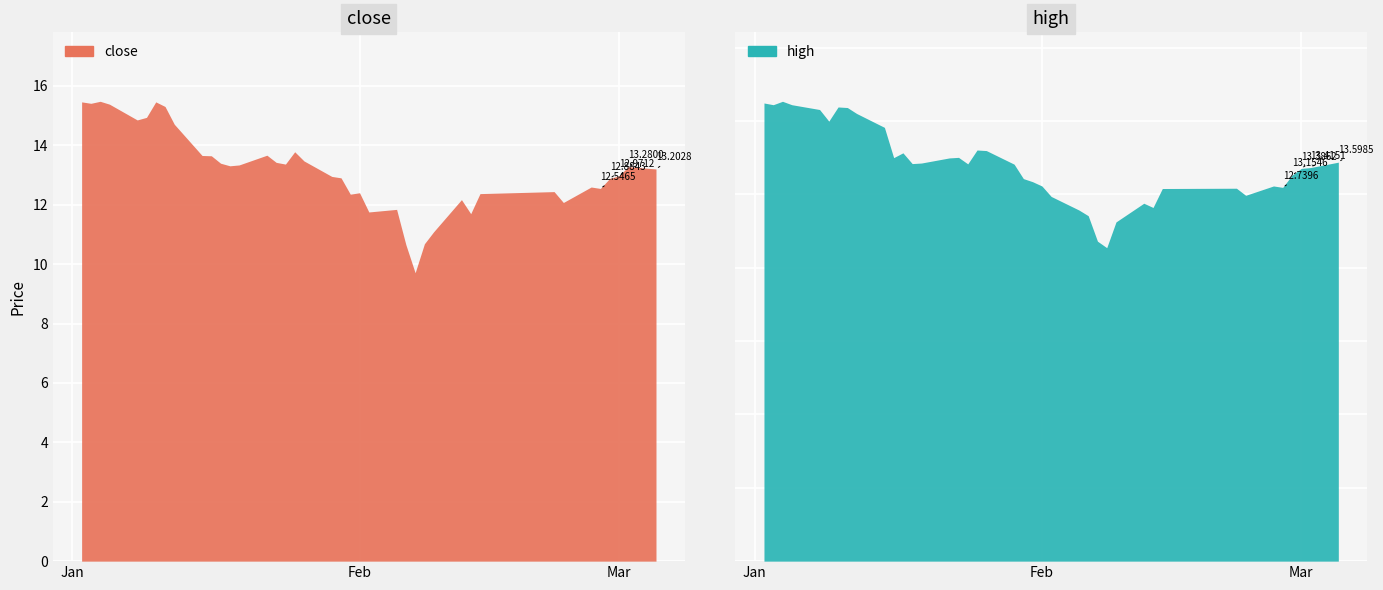

True or false: high and open cross at least once.

False